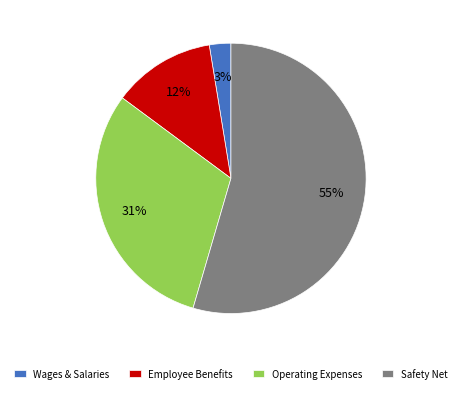

To the nearest percent, what is the average slice percentage?

25%